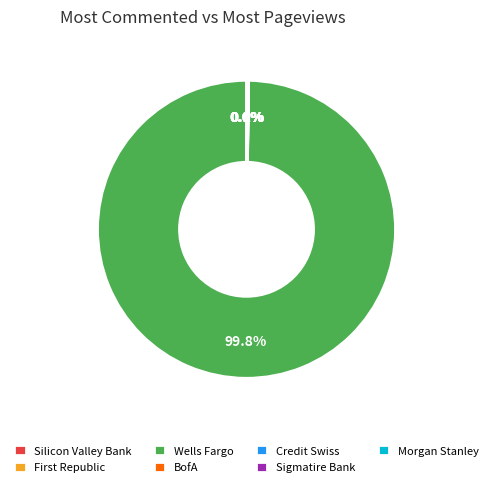

What percentage is NOT represented by Wells Fargo?

0.2%